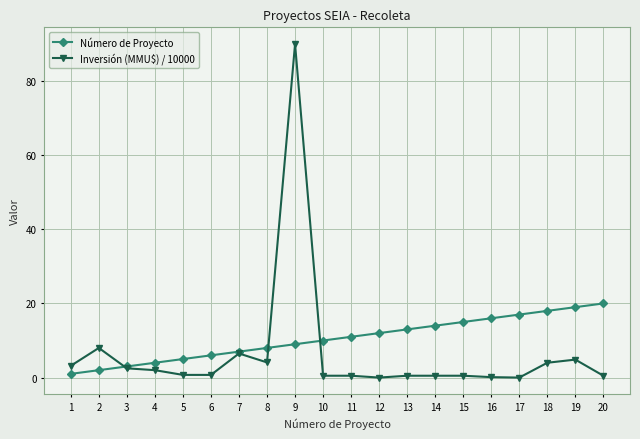

True or false: Número de Proyecto has more than 0 points higher than both neighbors.

False